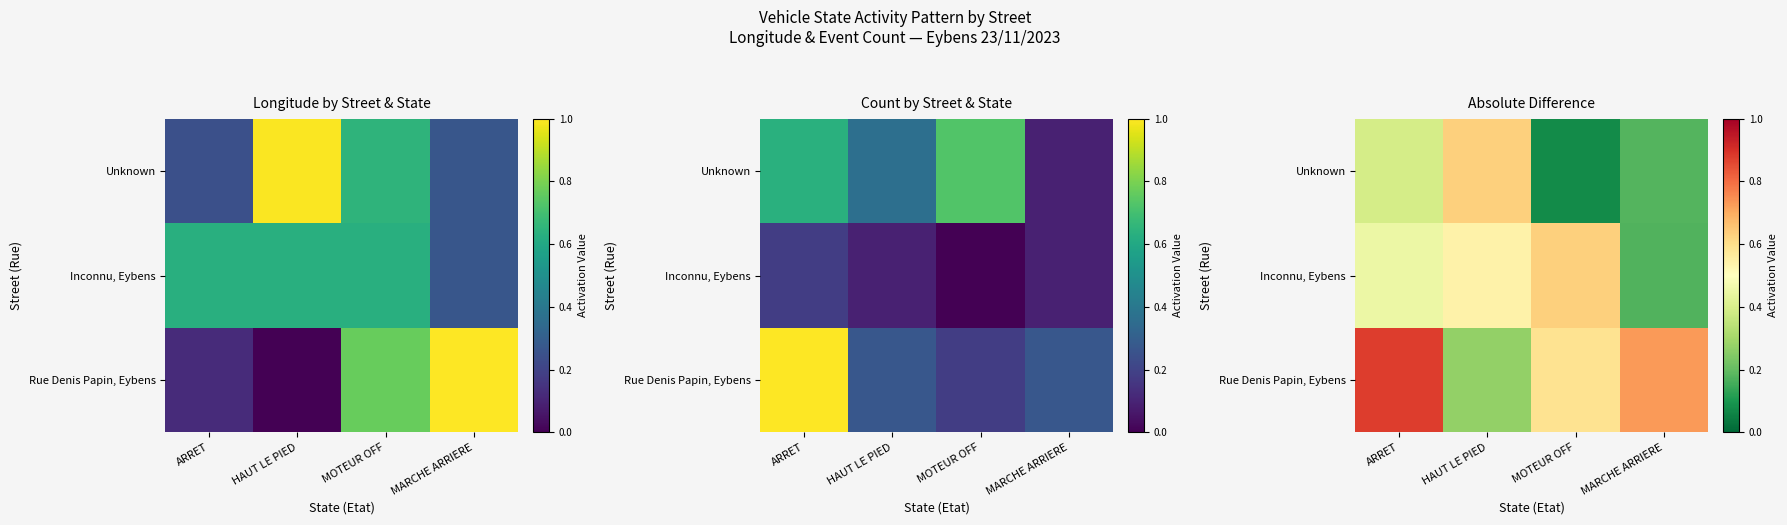

Which label corresponds to the largest value in the chart?

ARRET